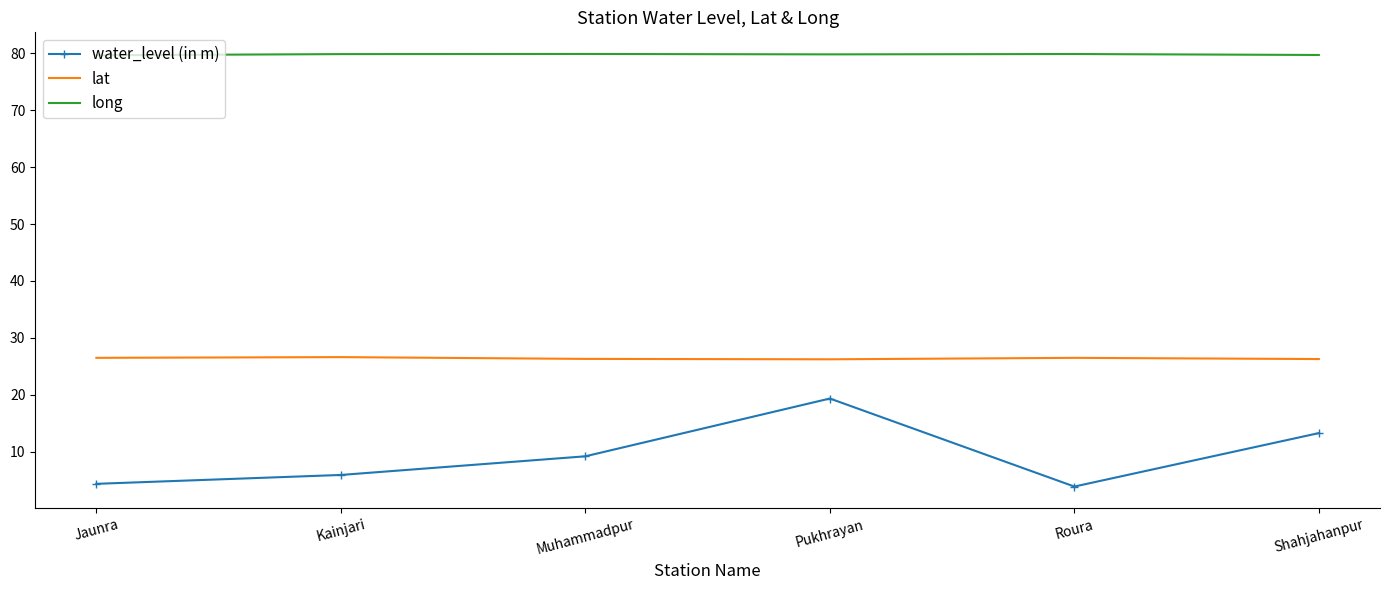

In lat, how many points are higher than both neighbors (excluding endpoints)?

2